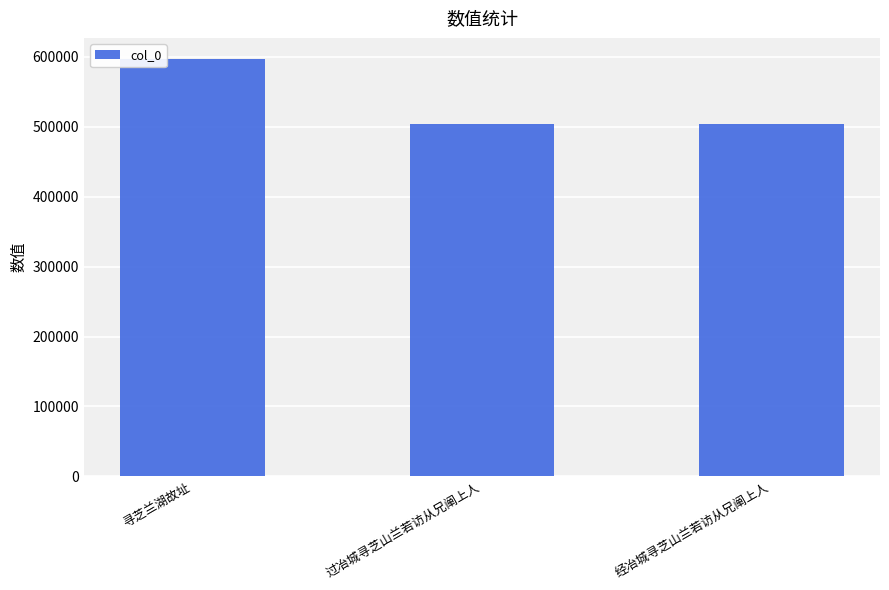

What is the value of the 3rd bar from the left?

503365